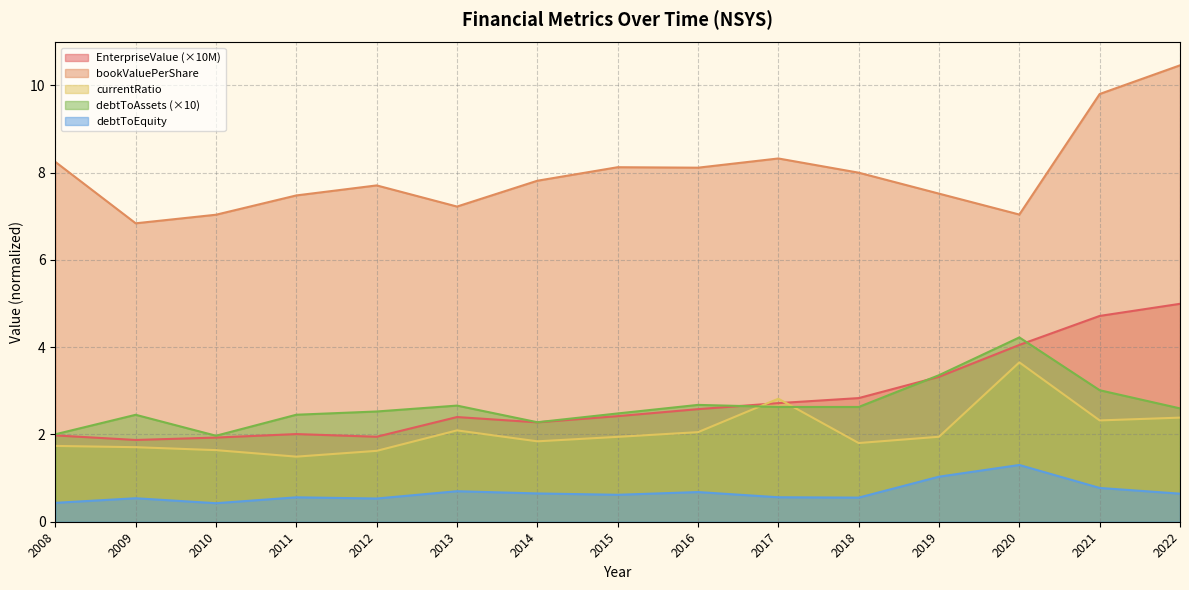

Rank the series by their maximum value, from lowest to highest.

debtToEquity, currentRatio, debtToAssets (×10), EnterpriseValue (×10M), bookValuePerShare